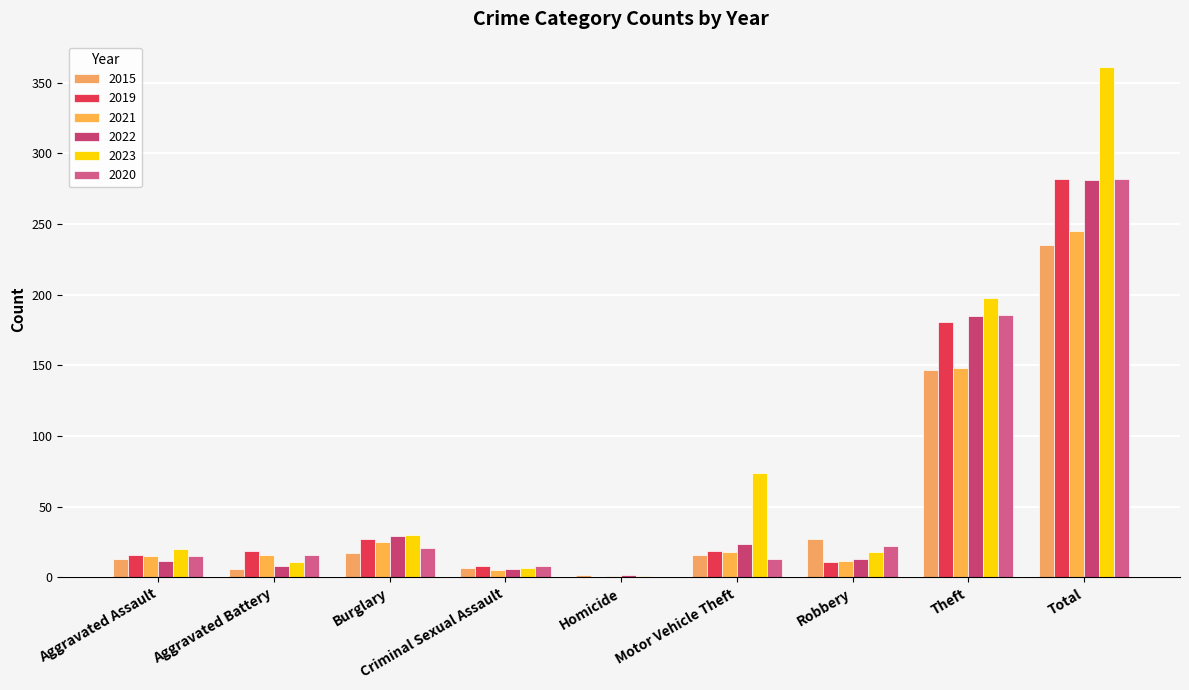

Which category has the lowest value across all series?

Homicide